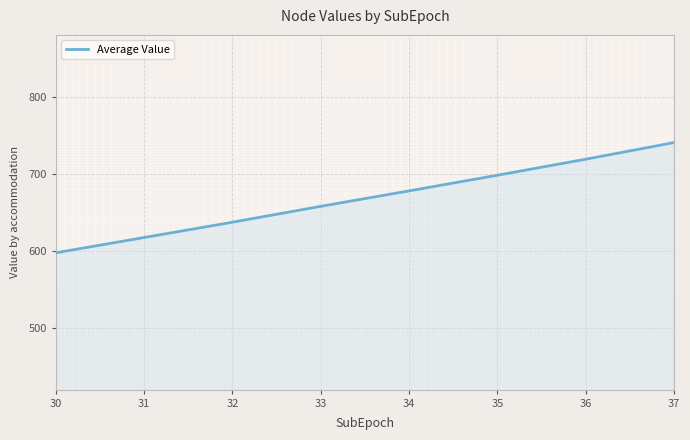

Rank the categories by value from lowest to highest.

30, 31, 32, 33, 34, 35, 36, 37